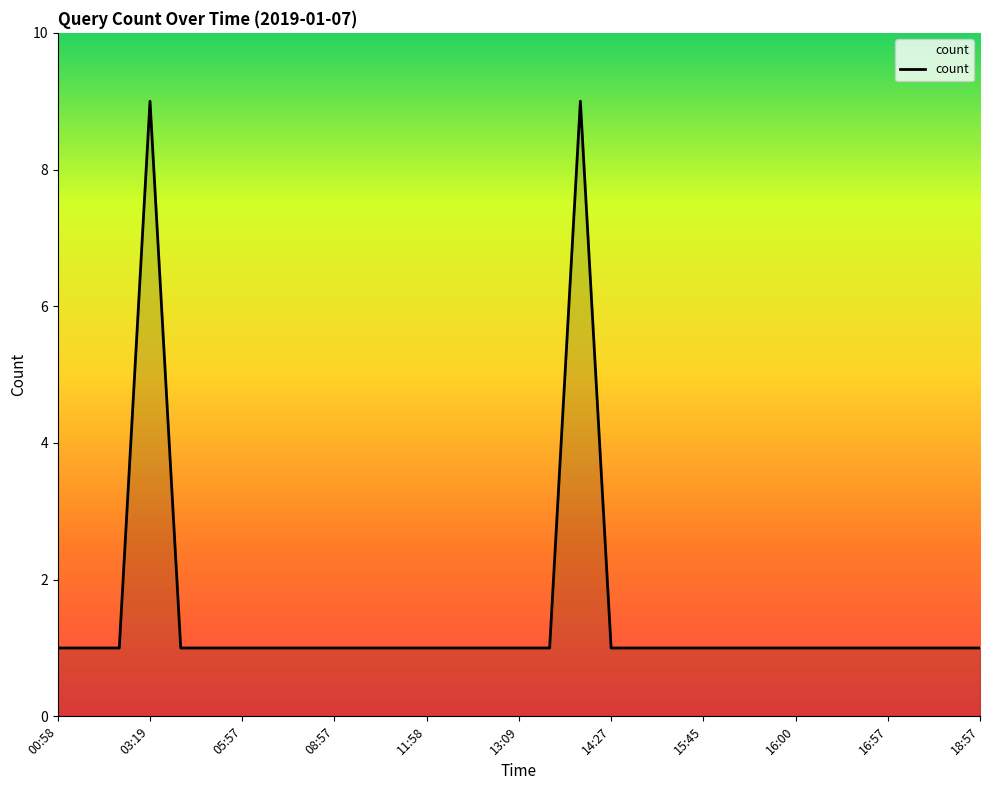

What is the maximum value shown in the chart?

9